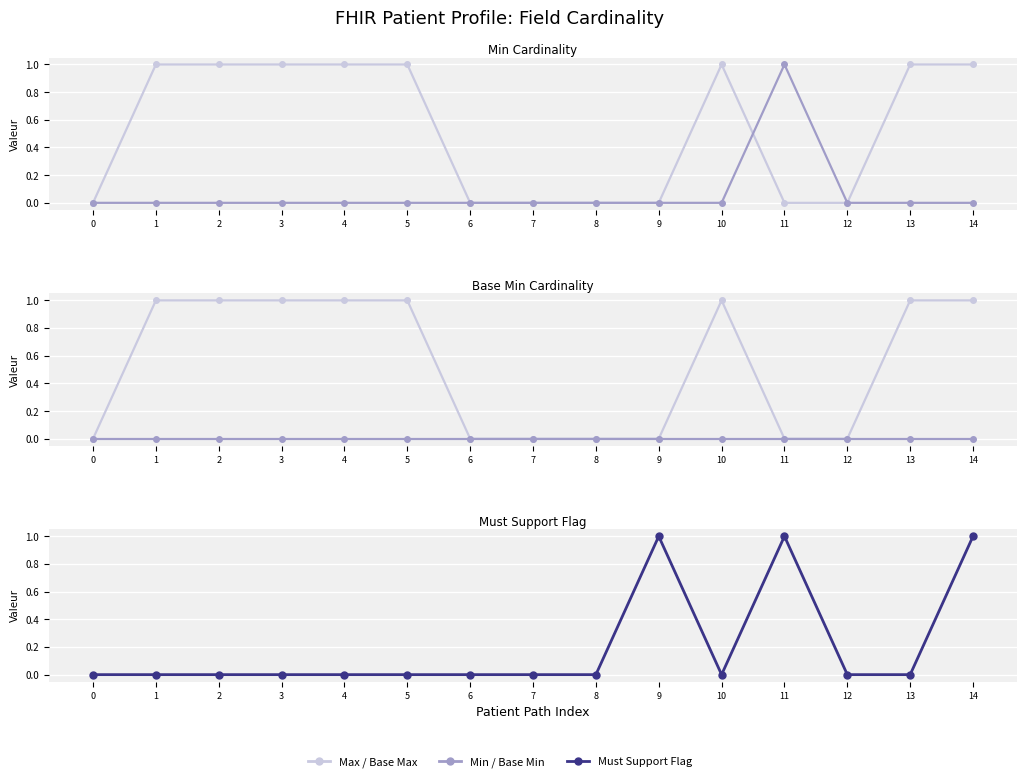

Is this an area chart (filled region under the line)?

No